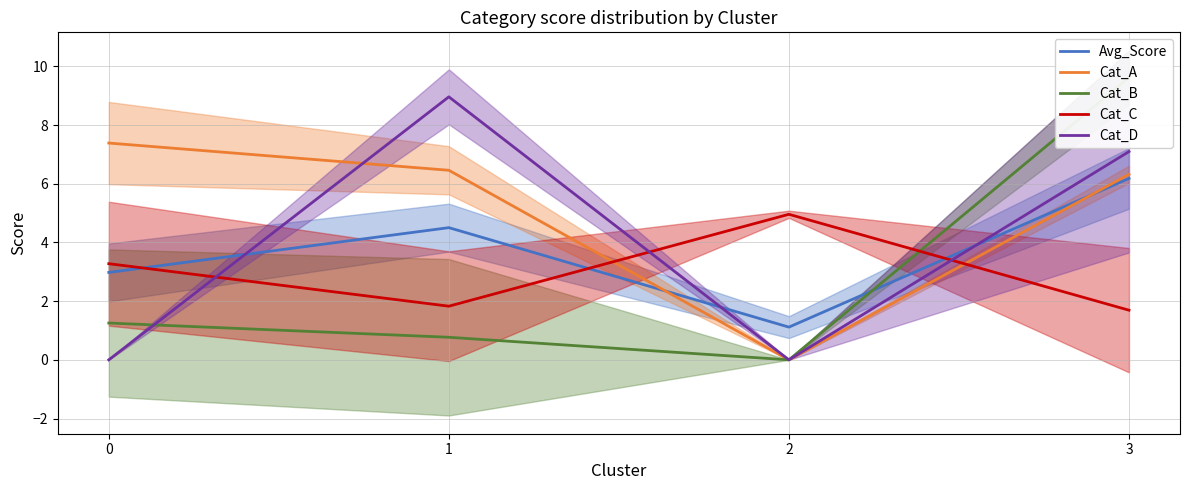

Between 0 and 2, which series saw the biggest shift?

Cat_A